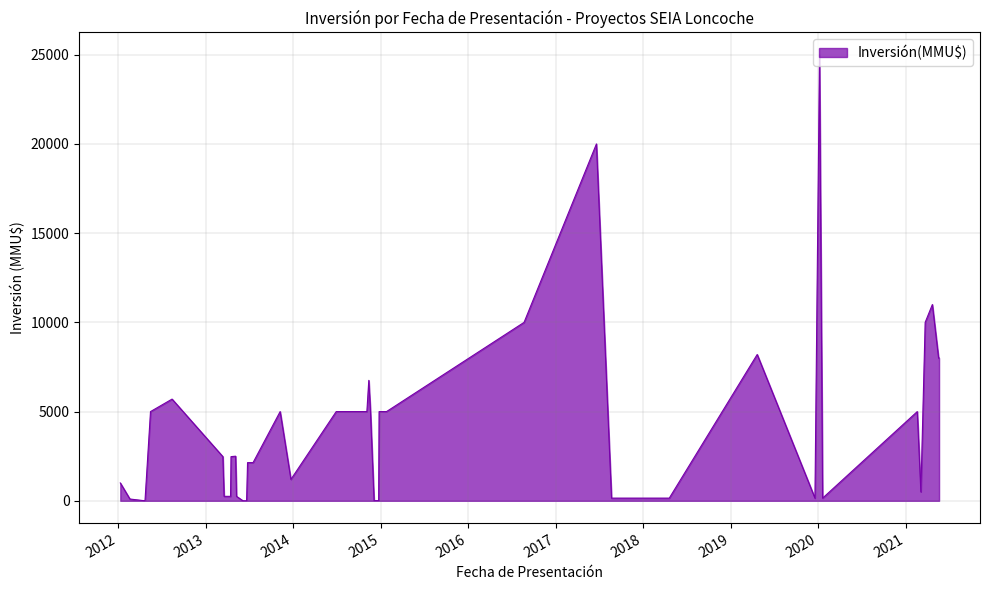

The value at 2019-04-22 is 2189. True or false?

False